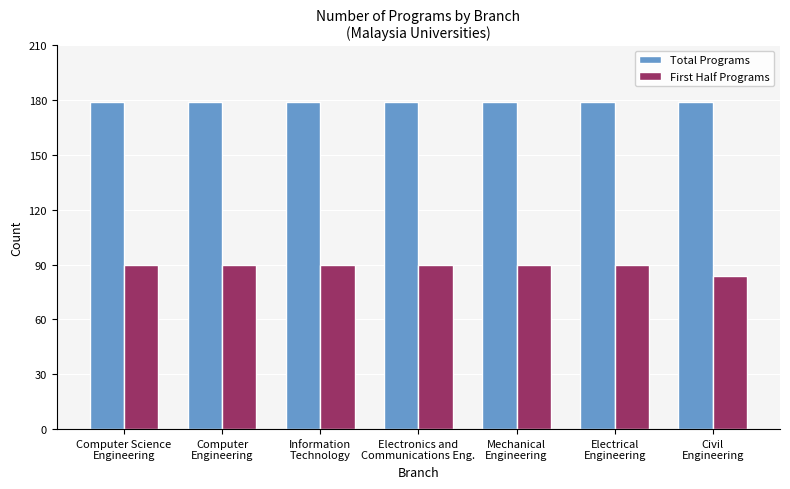

Which series has the widest spread of values?

First Half Programs